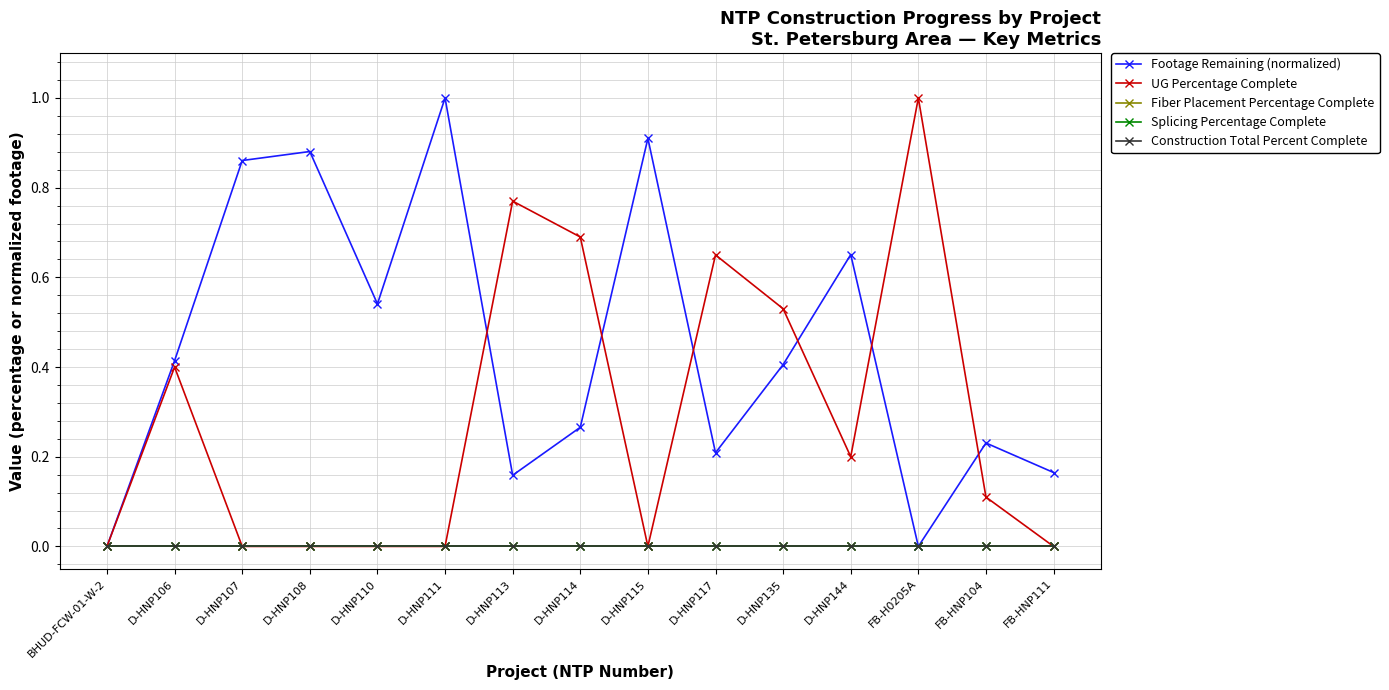

Does the chart display data point markers on the line(s)?

Yes